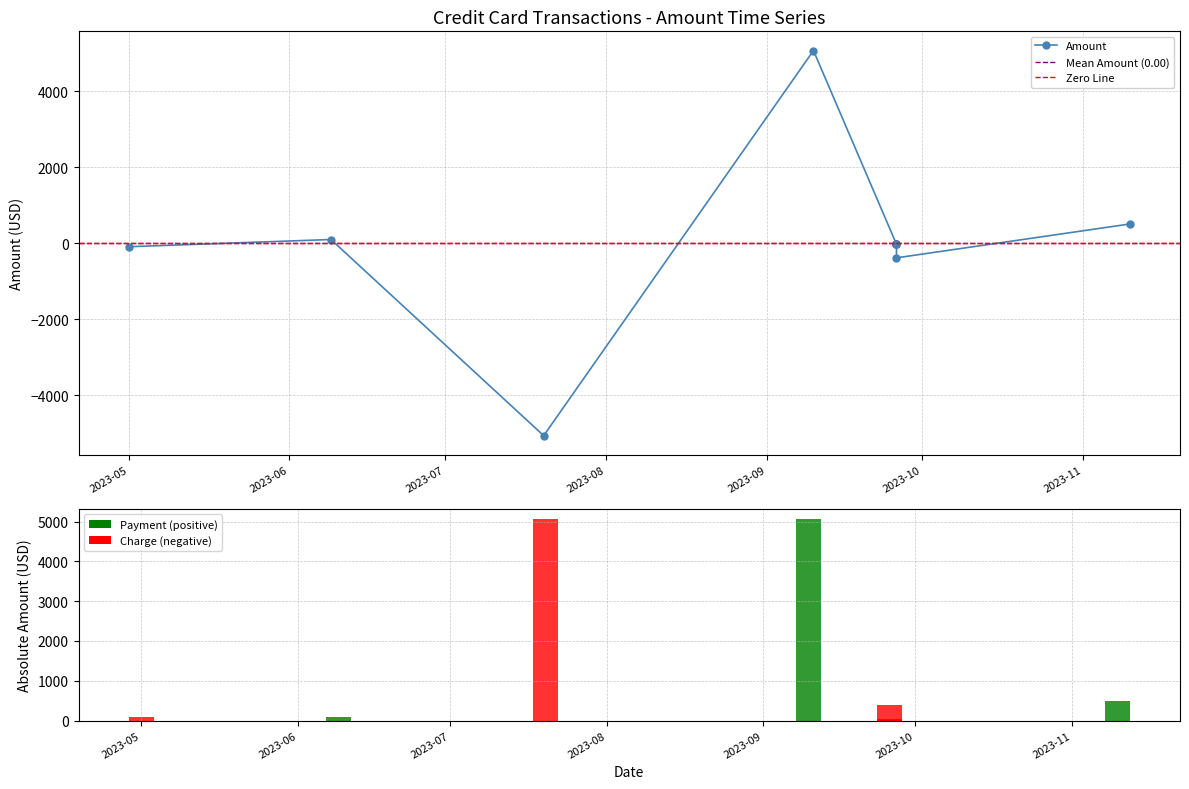

Is it true that the value at 2023-11 is -15.7?

False